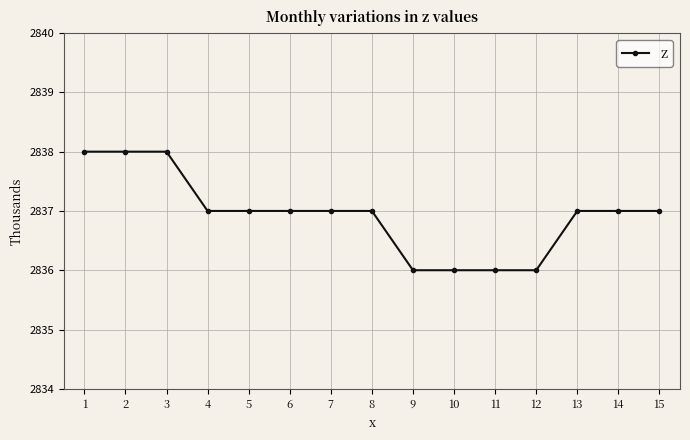

What is the minimum value shown in the chart?

2836